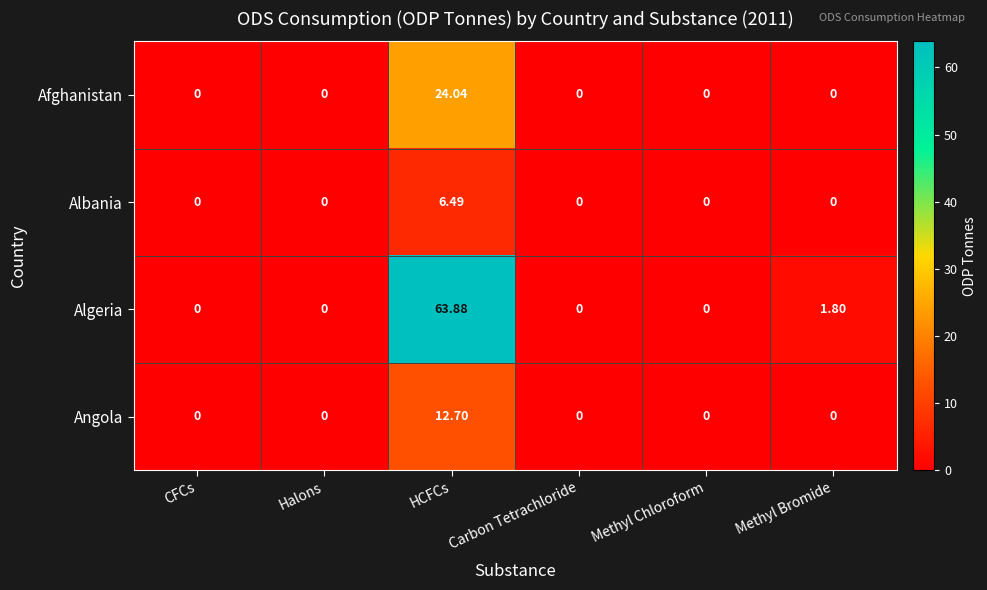

Rank the series by their maximum value, from highest to lowest.

Algeria, Afghanistan, Angola, Albania